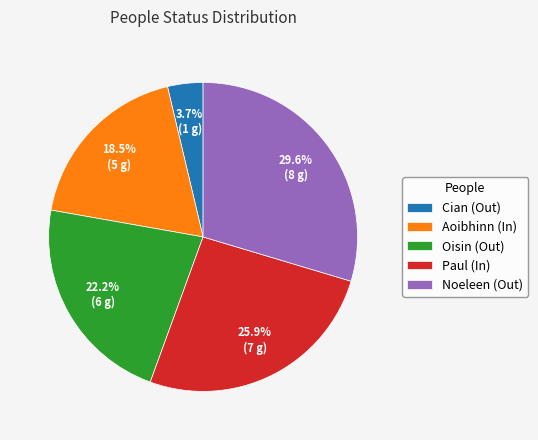

Is Cian the majority of the pie?

No